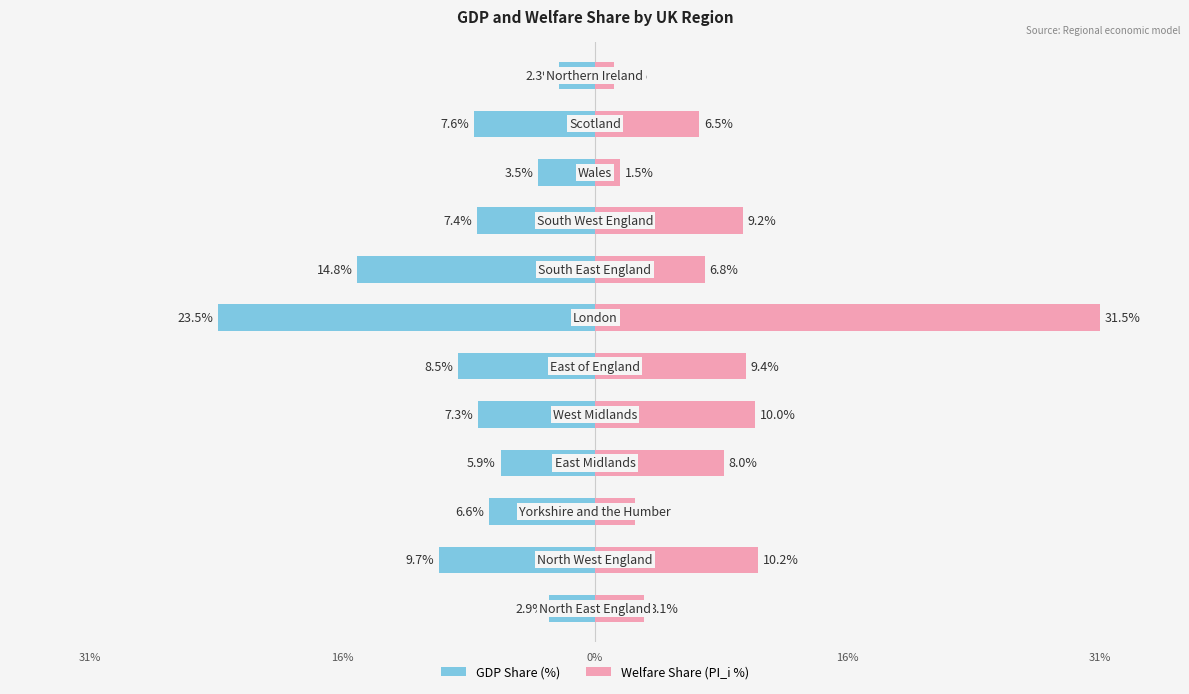

What is the approximate value of Welfare Share (%) at 16%?

8.0